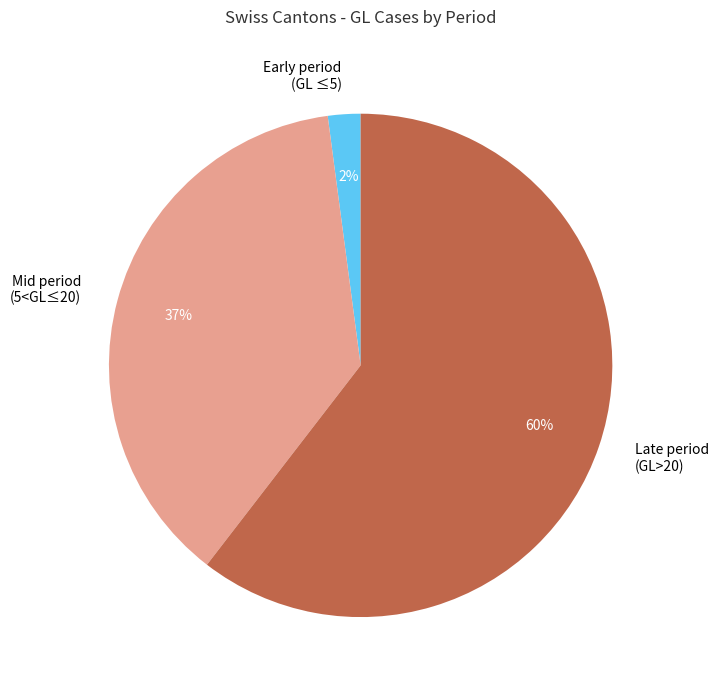

To the nearest percent, what portion does Mid period (5<GL≤20) represent?

37%